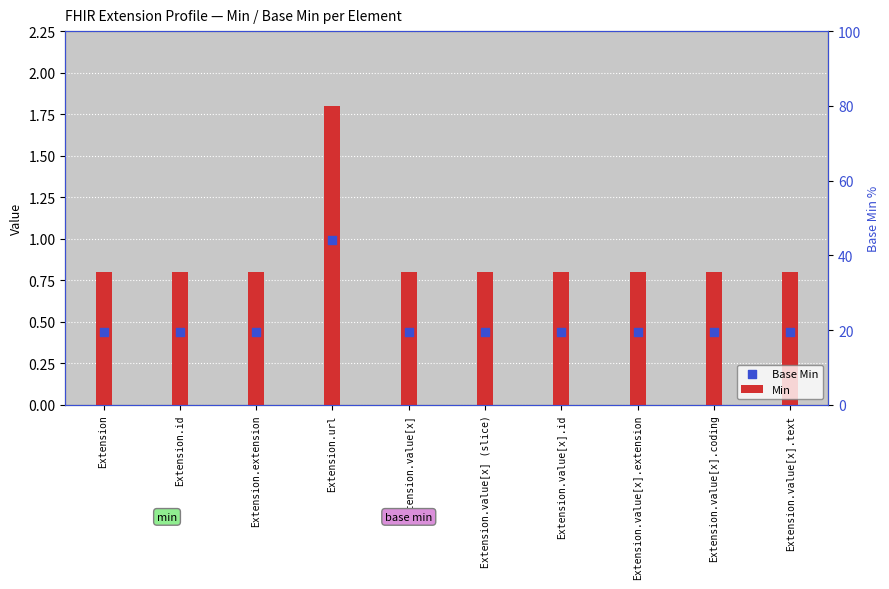

At which category is the sum across all series the highest?

Extension.url